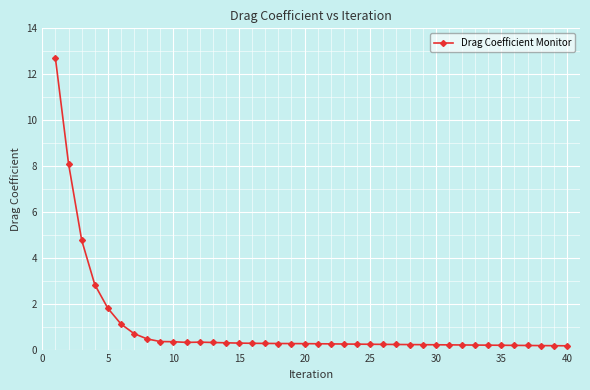

What is the average value?

1.0